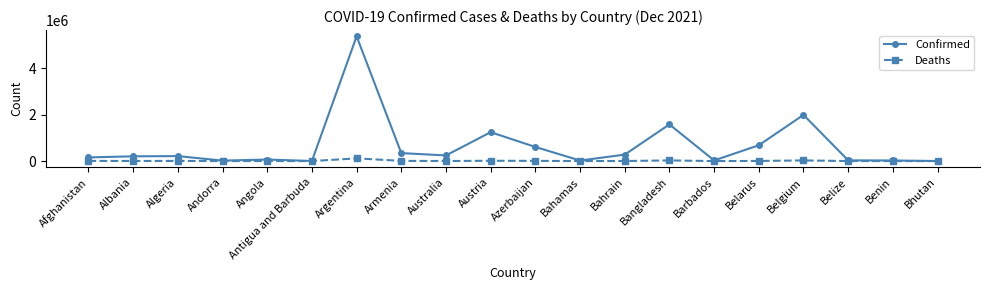

How many categories are shown in the chart?

20